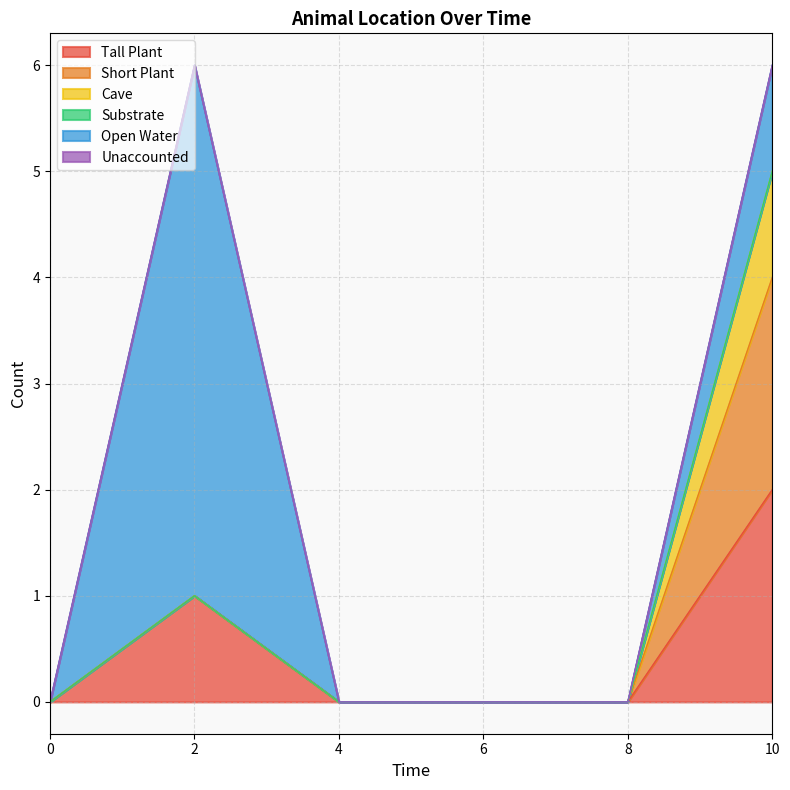

Reading left to right, list all the values displayed in this chart.

Tall Plant: 0=0	2=1	4=0	6=0	8=0	10=2
Short Plant: 0=0	2=0	4=0	6=0	8=0	10=2
Cave: 0=0	2=0	4=0	6=0	8=0	10=1
Substrate: 0=0	2=0	4=0	6=0	8=0	10=0
Open Water: 0=0	2=5	4=0	6=0	8=0	10=1
Unaccounted: 0=0	2=0	4=0	6=0	8=0	10=0